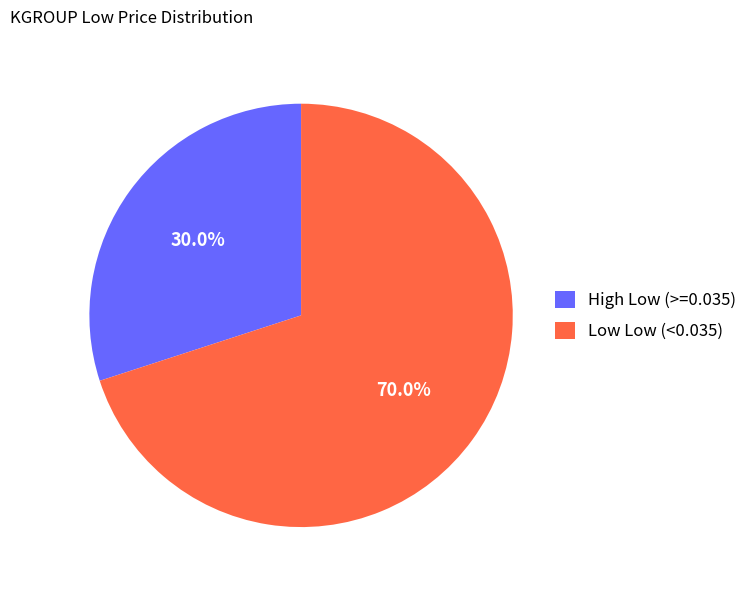

What is the total percentage of Low Low (<0.035) and High Low (>=0.035)?

100.0%